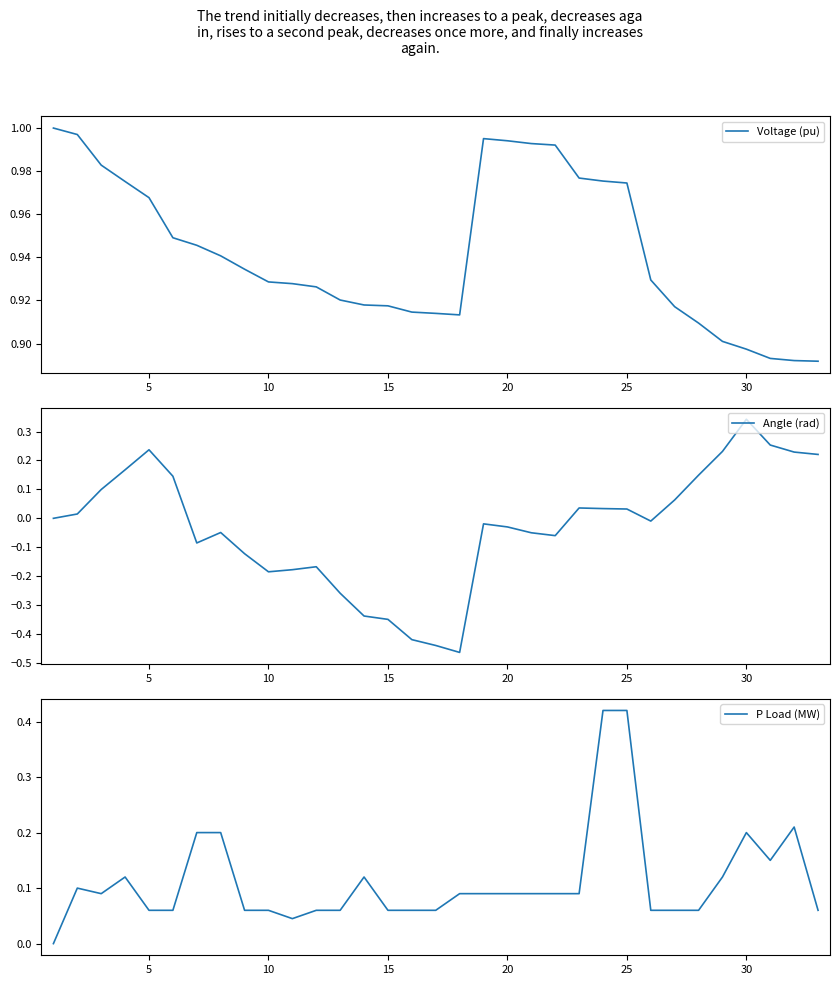

The Voltage (pu) series shows 1.6 at 13. True or false?

False